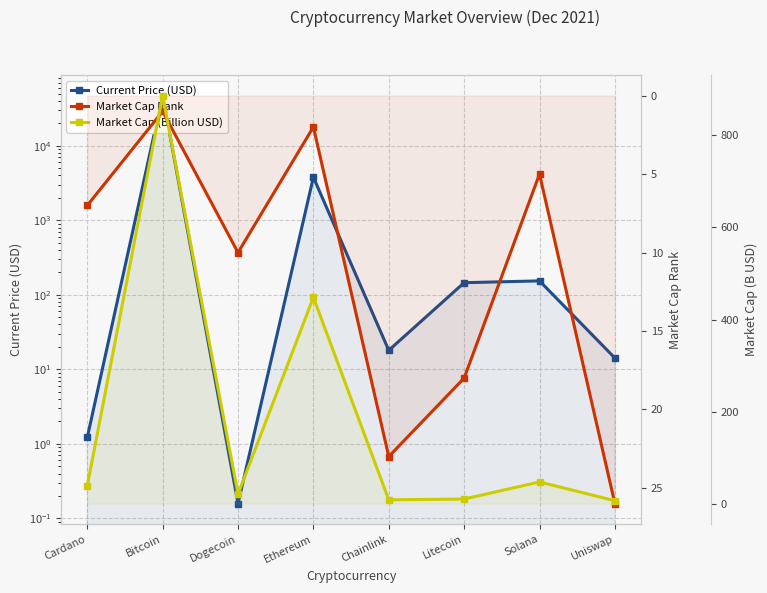

In Current Price (USD), how many points are lower than both neighbors (excluding endpoints)?

2